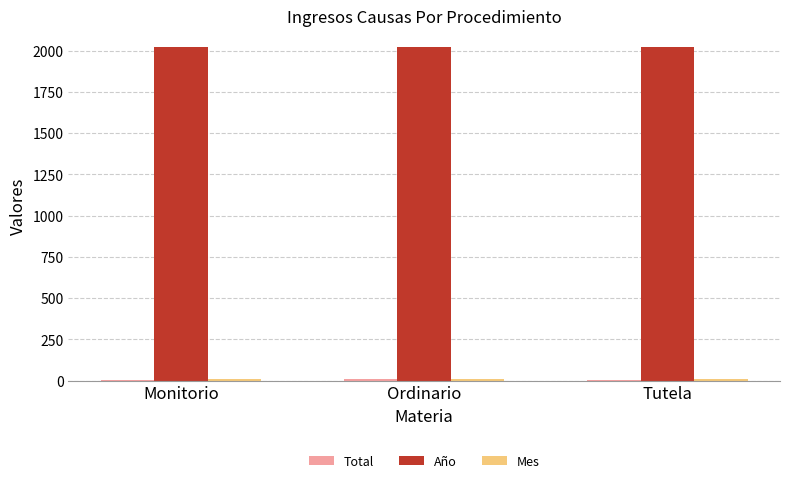

What is the maximum value shown in the chart?

2021